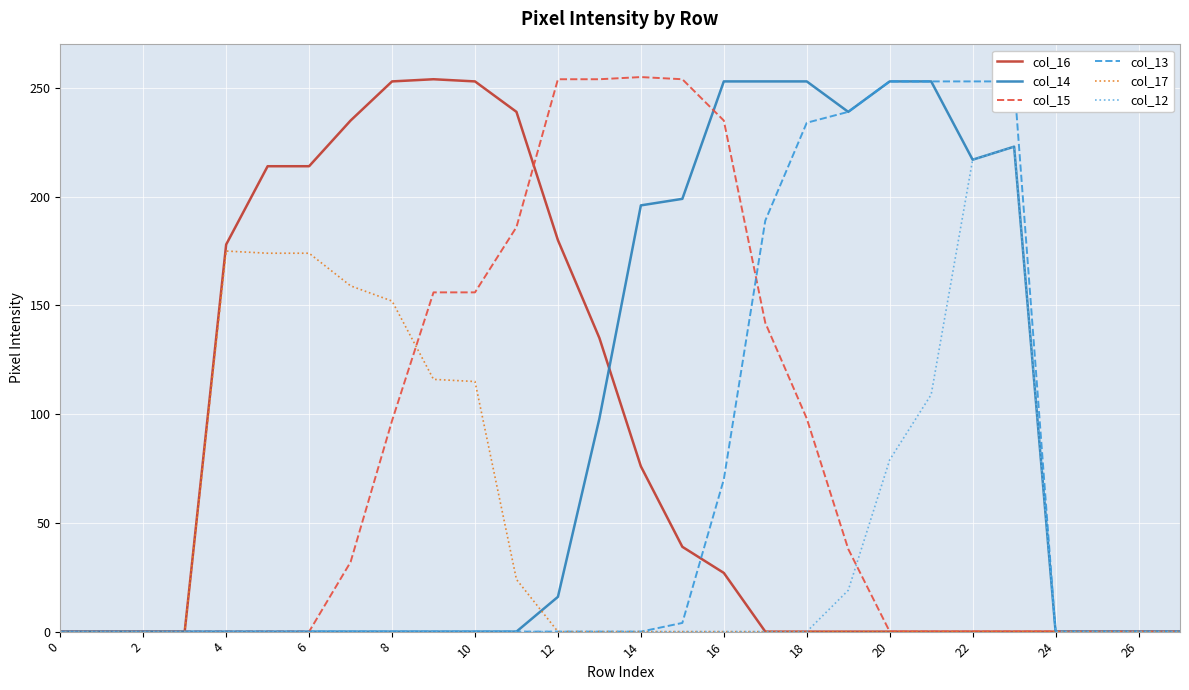

How many times do col_17 and col_14 cross each other?

1